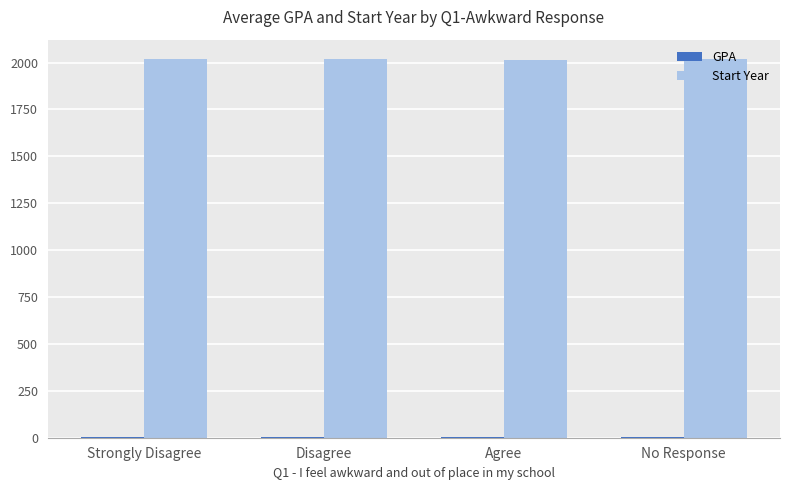

What is the sum of all Start Year values?

8071.8